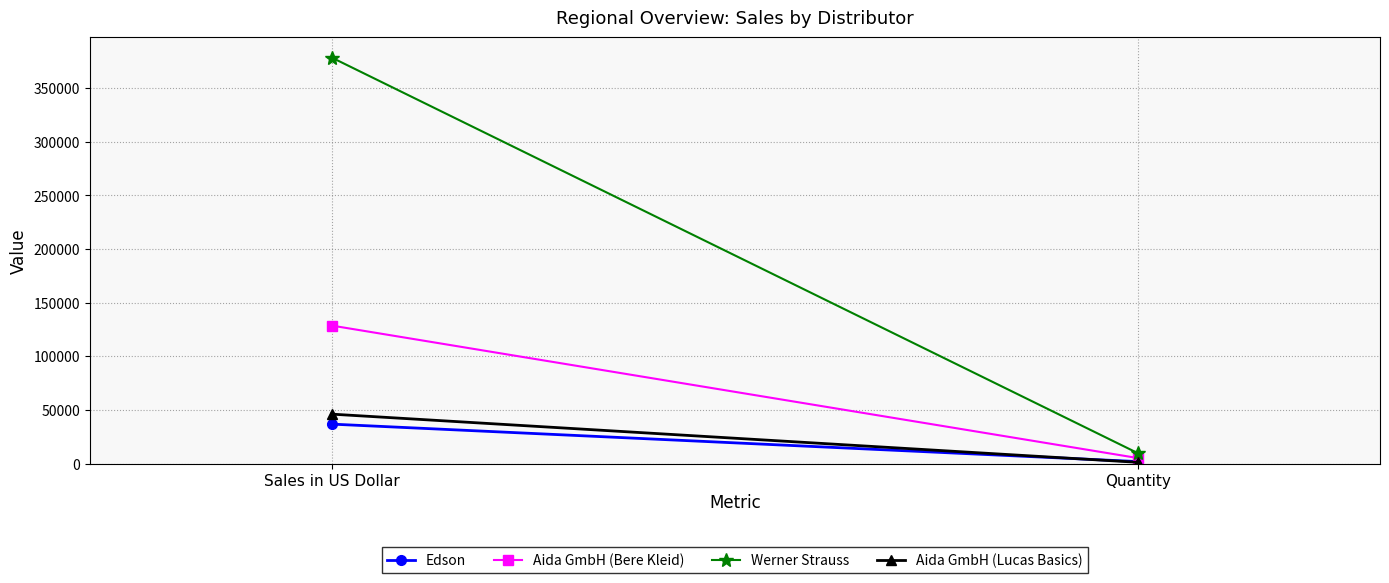

What is the label of the 2nd point from the left?

Quantity